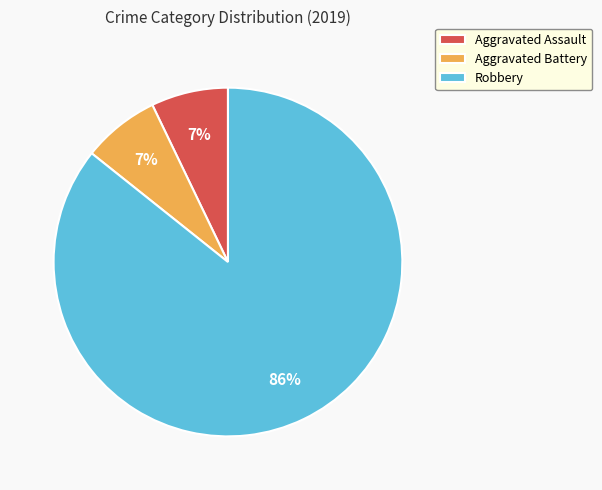

What percentage is the Robbery slice, to the nearest percent?

86%